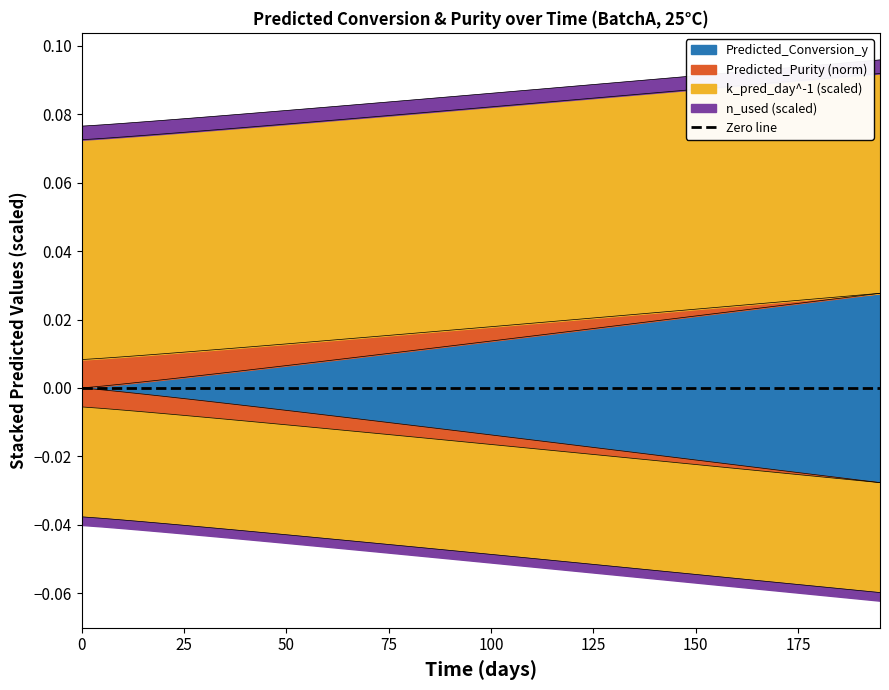

Does the chart have visible grid lines?

No